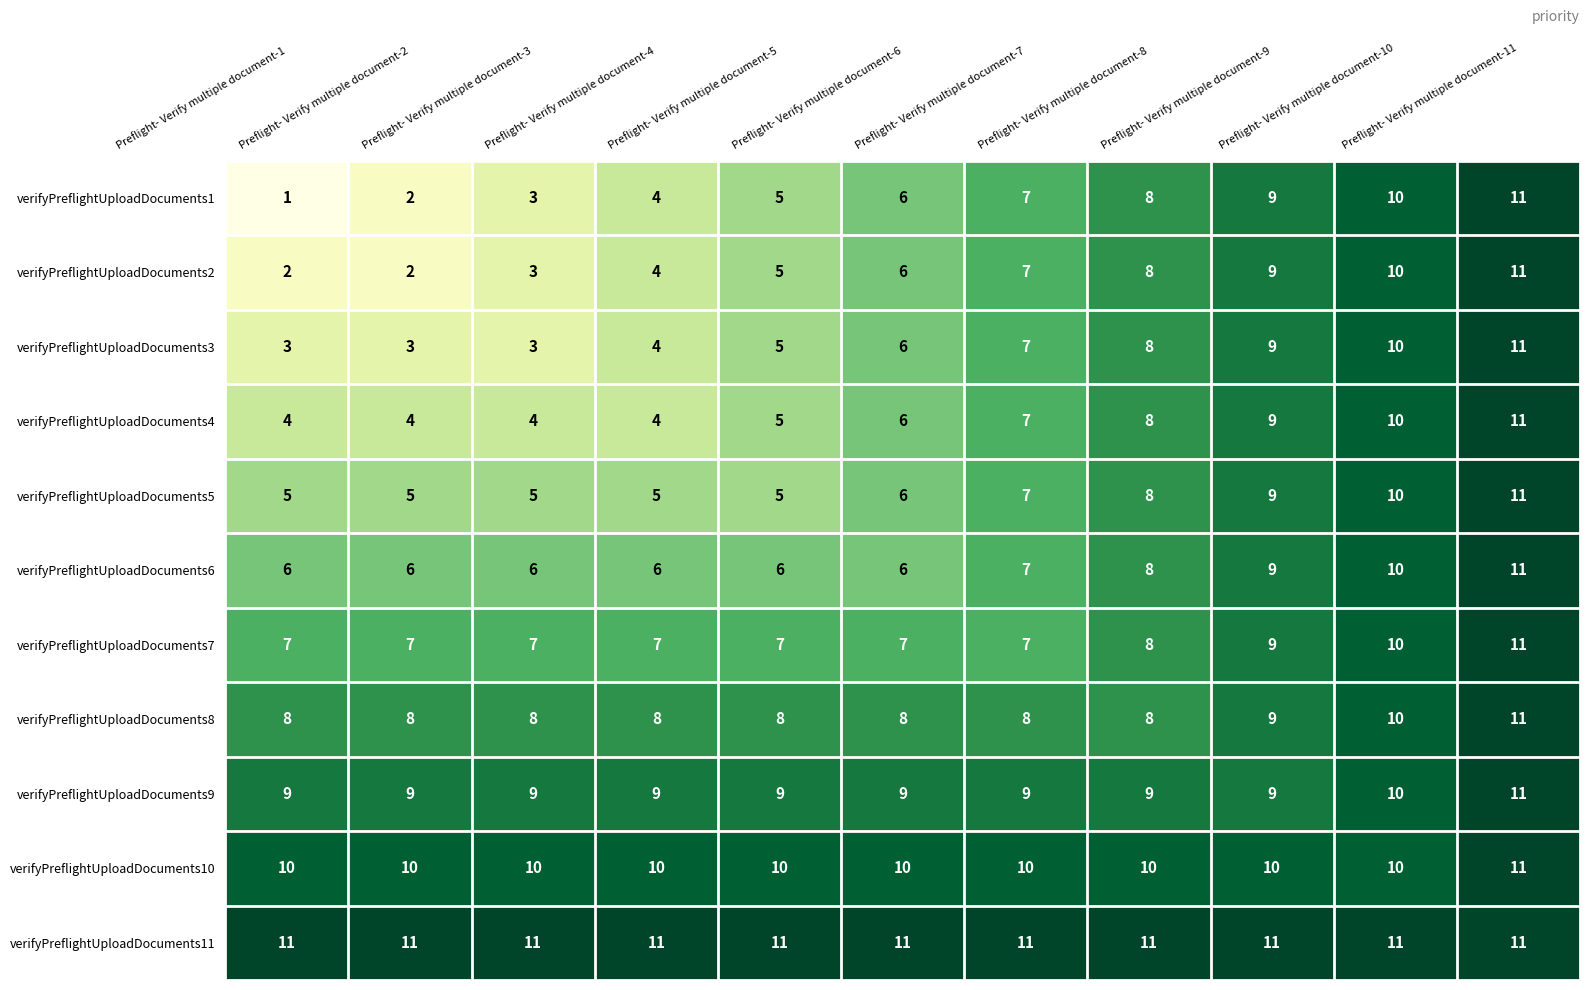

Which series has the largest range (max minus min)?

verifyPreflightUploadDocuments1